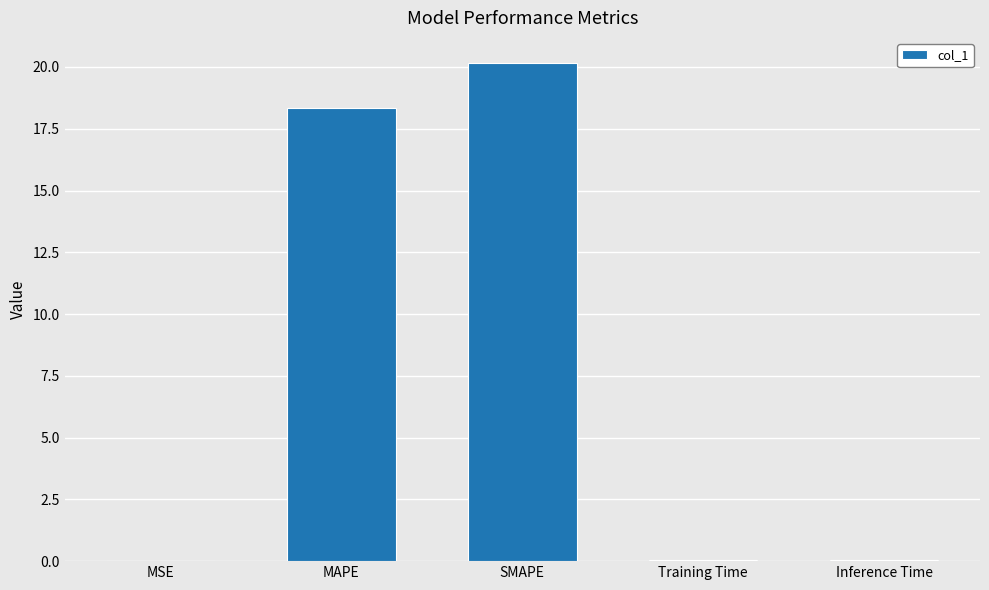

How many categories are shown in the chart?

5